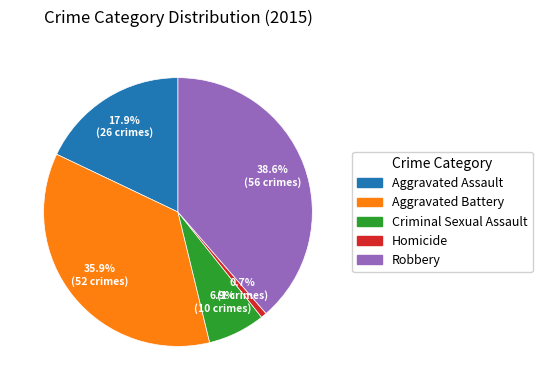

To the nearest percent, what percentage of the pie is Robbery?

39%